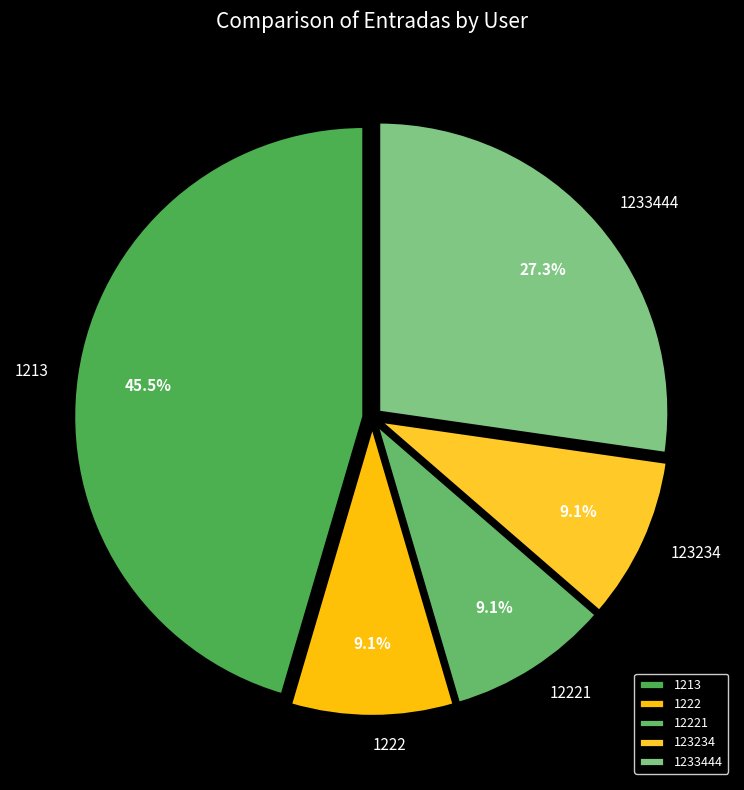

Which slice is the largest?

1213